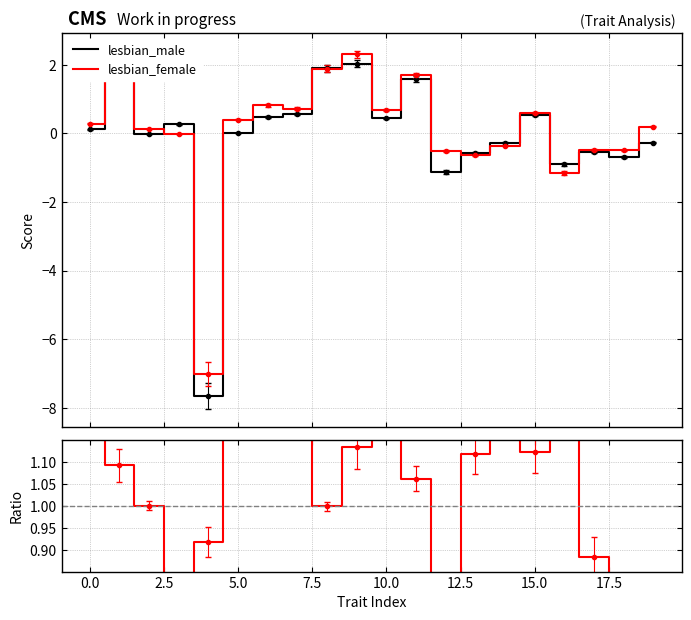

List the series in order of their peak value, highest first.

female-male ratio, lesbian_female, lesbian_male